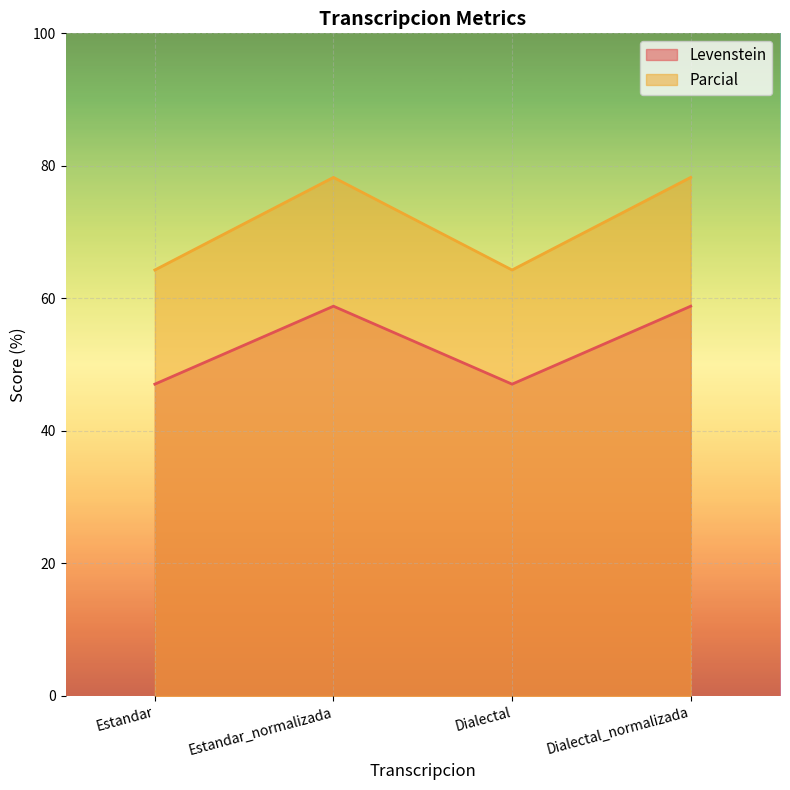

How many lines are shown in the chart?

2